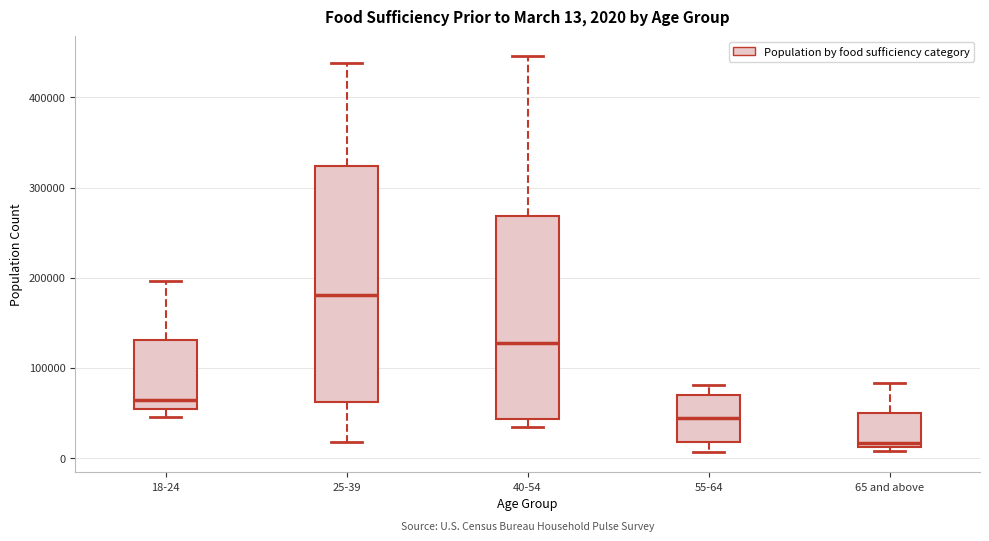

Comparing the boxes themselves (not the whiskers), which one is the tallest?

25-39